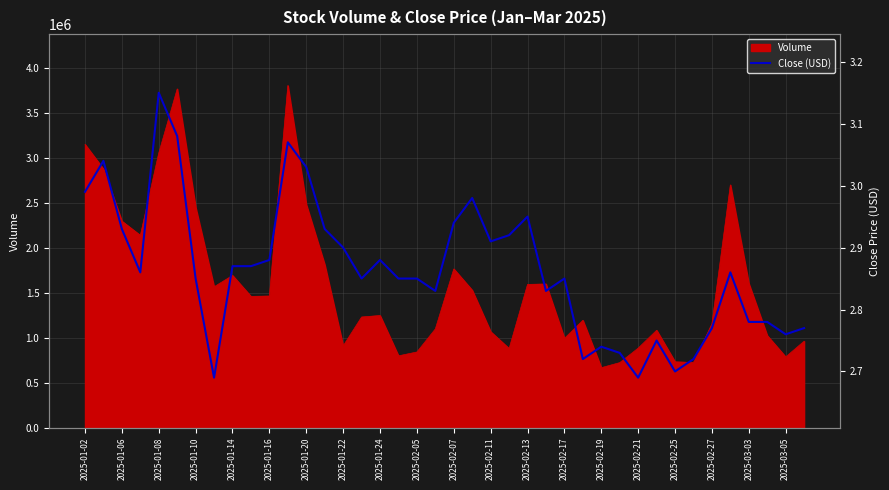

How many lines are shown in the chart?

1